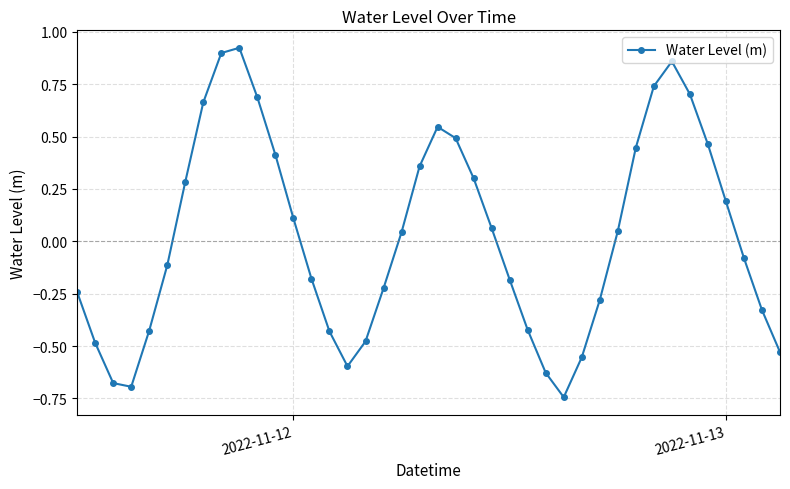

How many values are below 0?

20